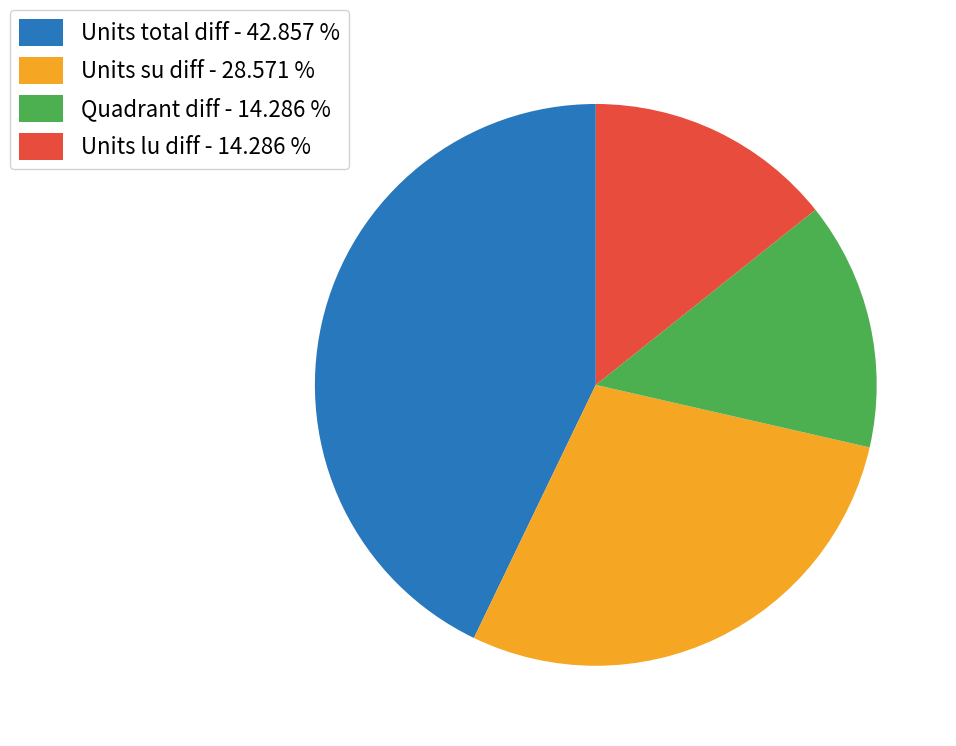

Combined, do Units lu diff and Units total diff account for over 50%?

Yes